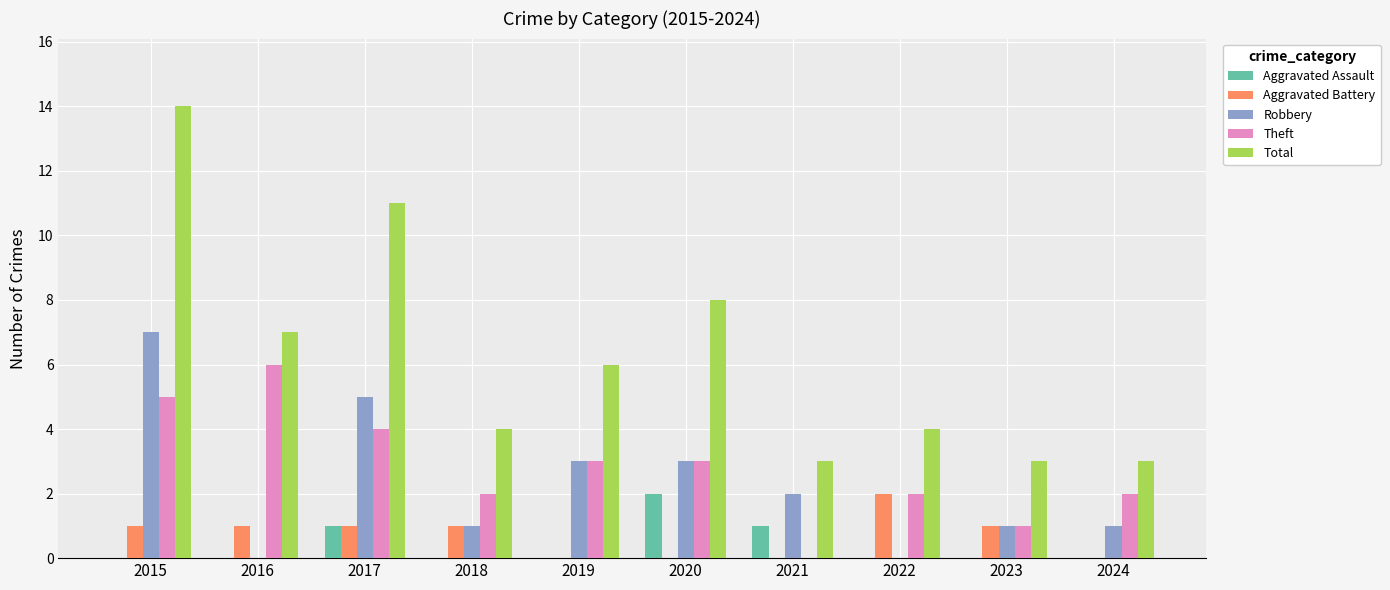

At which category does the chart reach its peak across all series?

2015